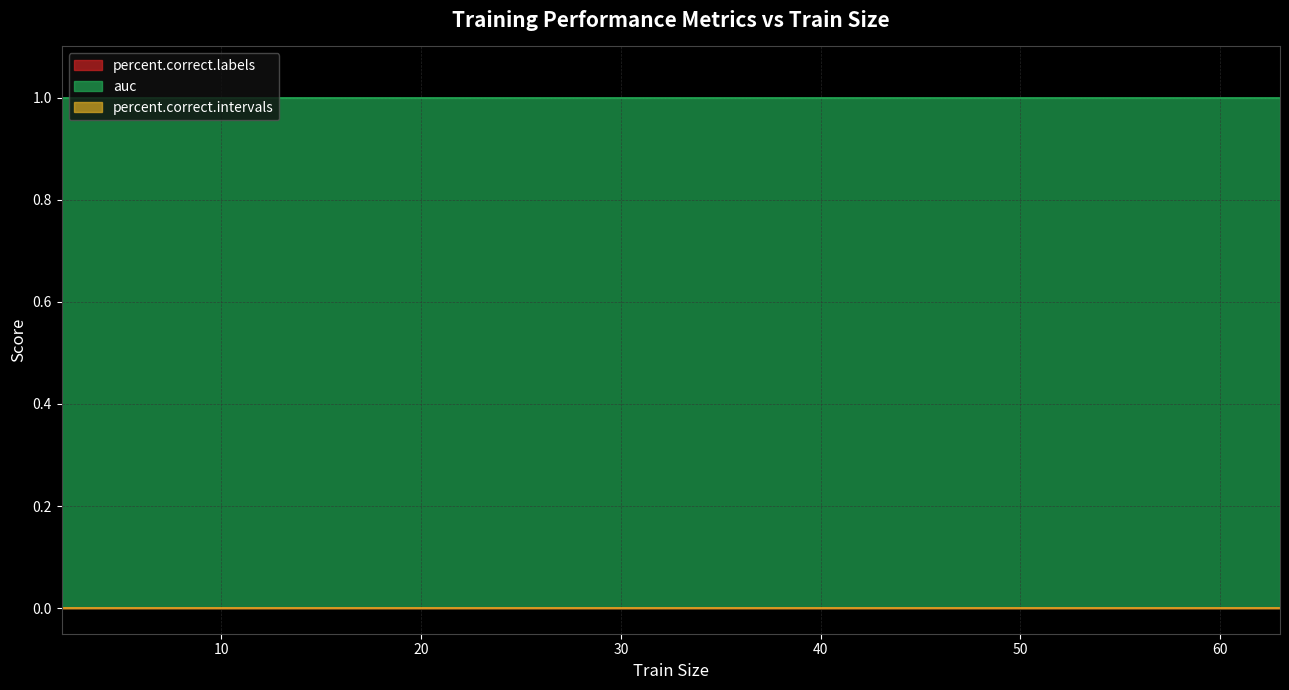

What are all the series names shown in the legend?

percent.correct.labels, auc, percent.correct.intervals